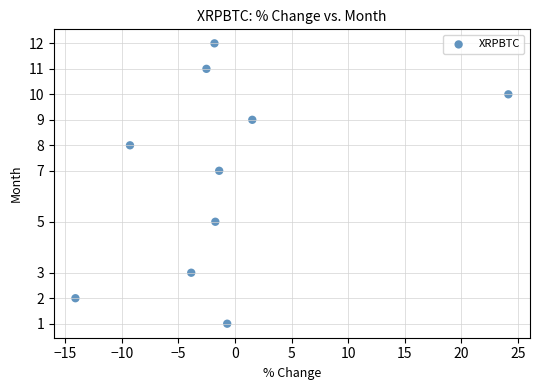

What is the average Y value?

7